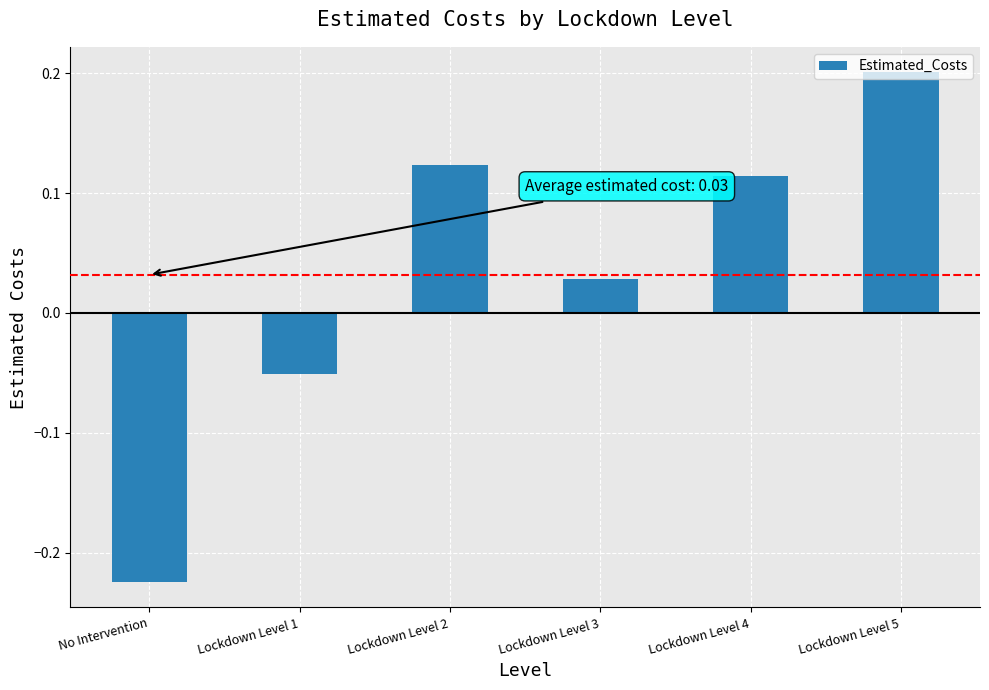

What is the label of the 1st bar from the right?

Lockdown Level 5